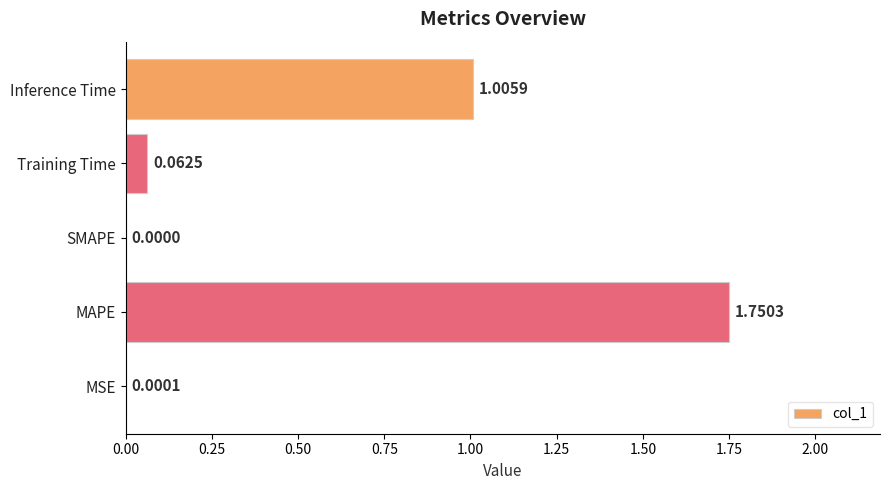

What is the sum of all values?

2.8